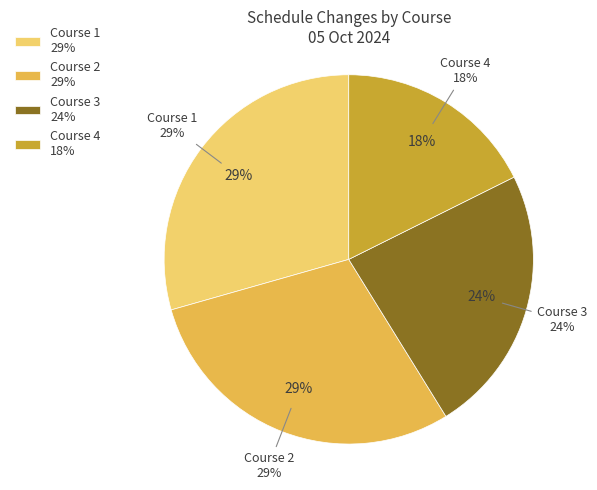

True or false: 3 accounts for 2% of the total.

False